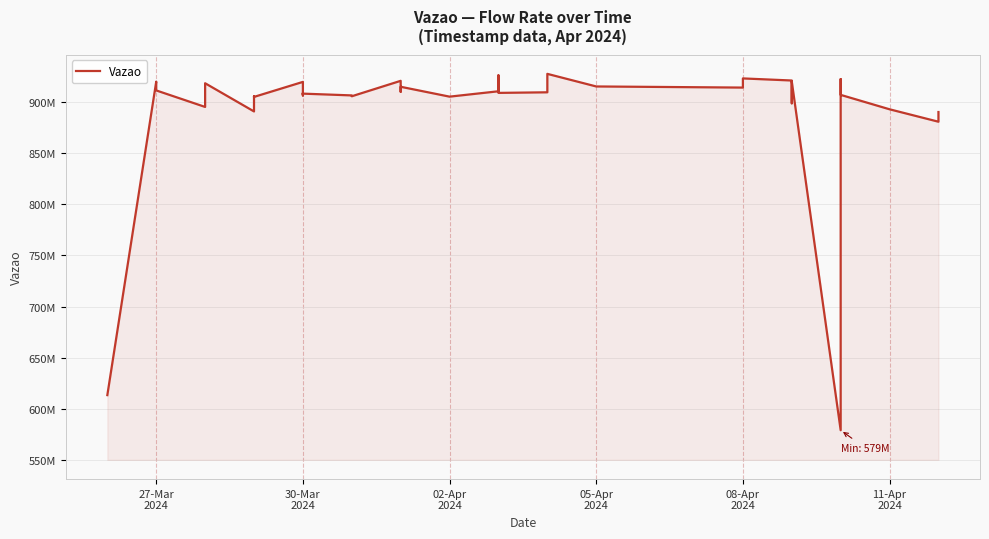

How many values exceed 909587842?

19